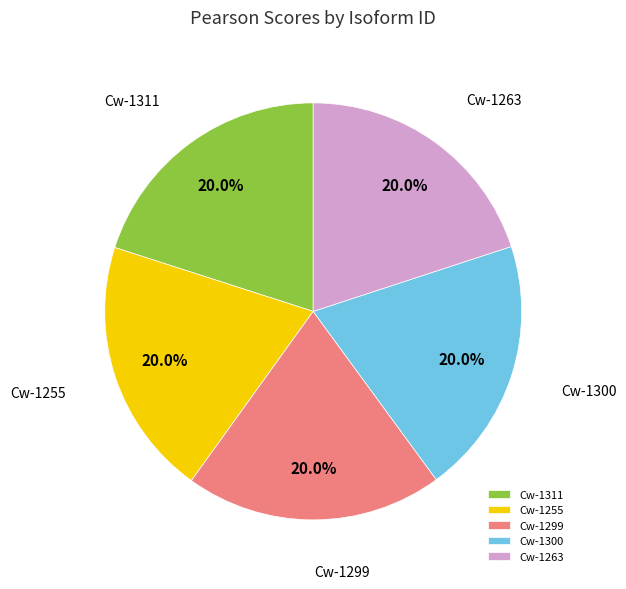

What is the total percentage of Cw-1255 and Cw-1300?

40.0%